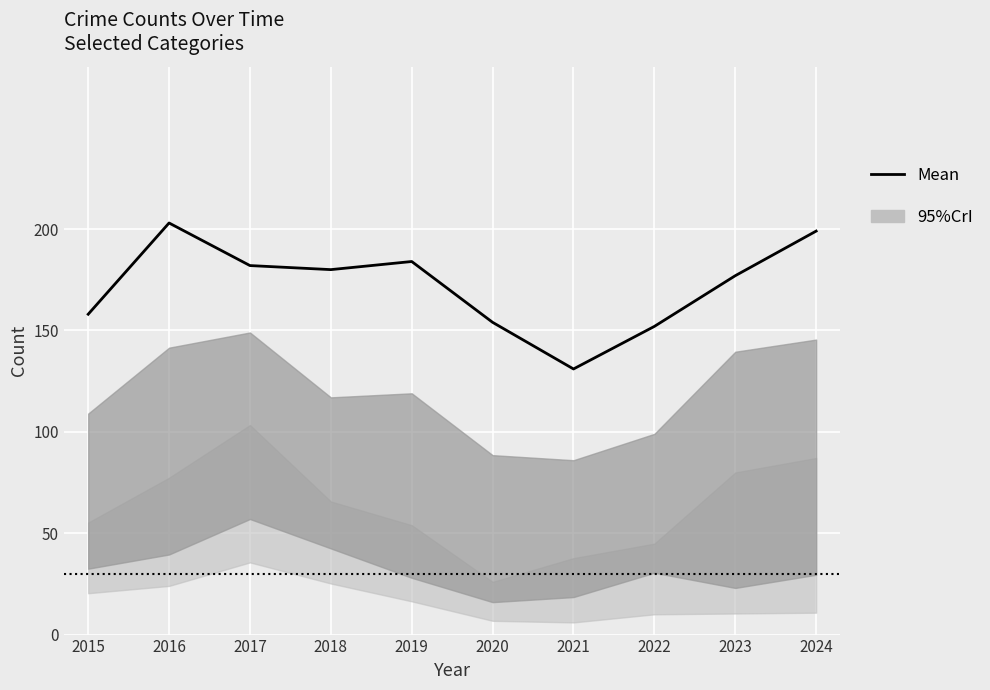

What is the difference between the values at 2022 and 2019?

32